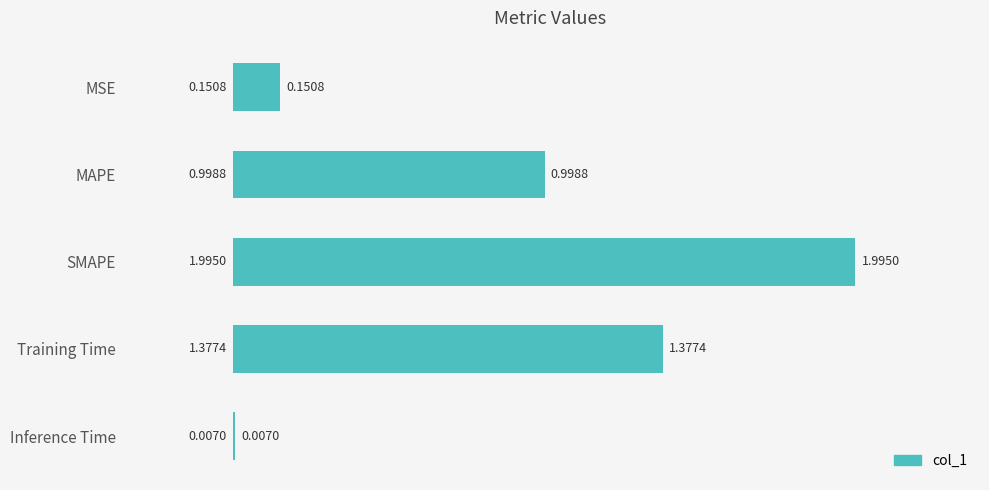

Between SMAPE and Inference Time, which is larger?

SMAPE